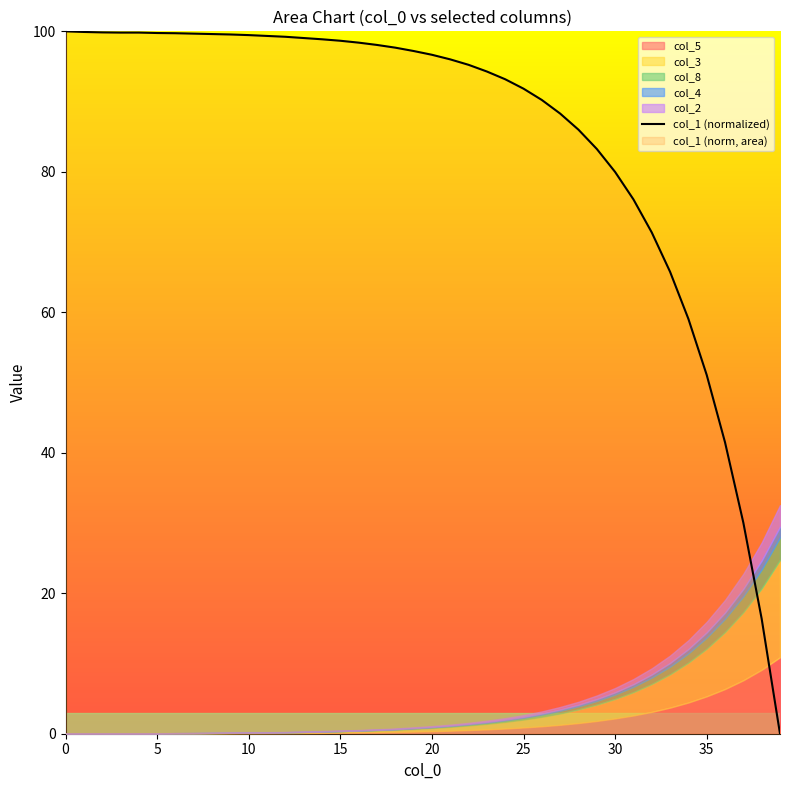

The value of col_1 (normalized) at 25 is 147.4. True or false?

False